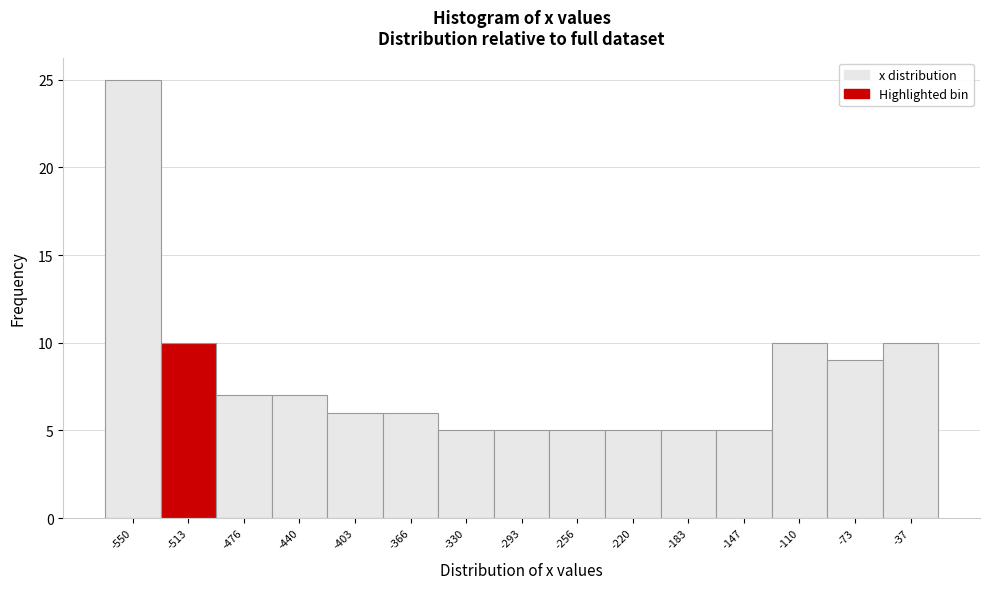

Reading right to left, what are all the values shown in this chart?

-37=10	-73=9	-110=10	-147=5	-183=5	-220=5	-256=5	-293=5	-330=5	-366=6	-403=6	-440=7	-476=7	-513=10	-550=25